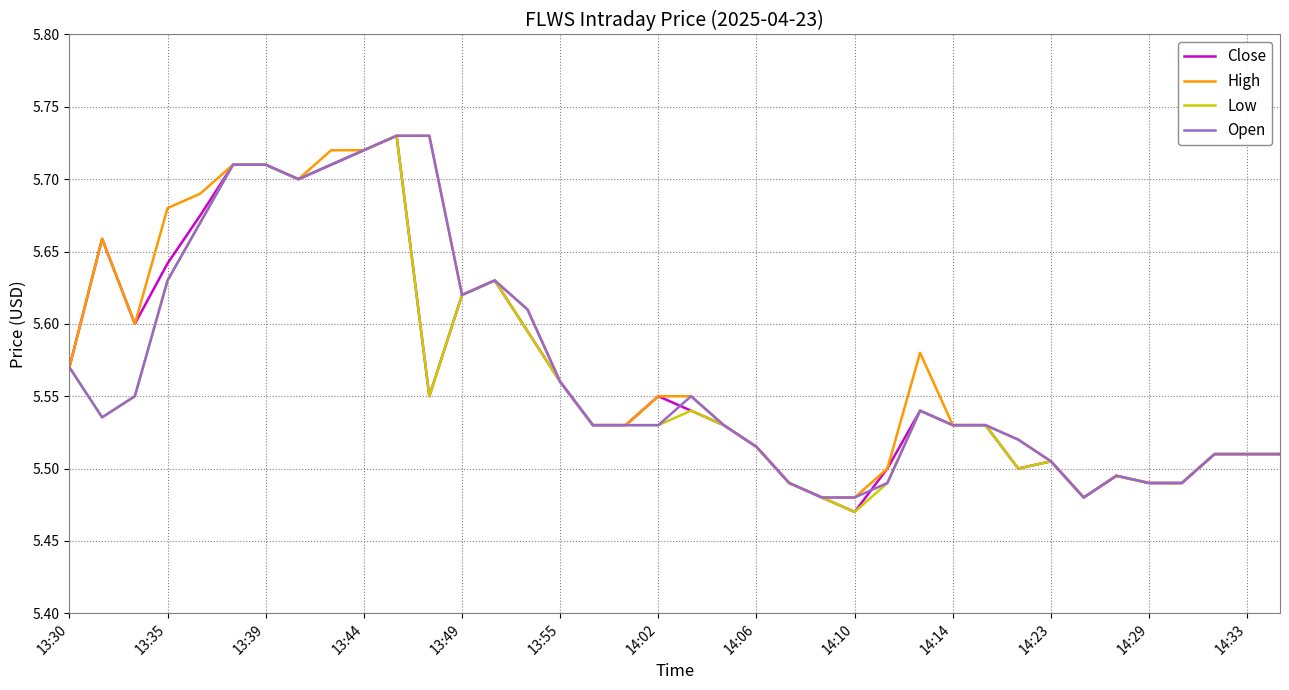

The value of High at 13:55 is 7.8. True or false?

False